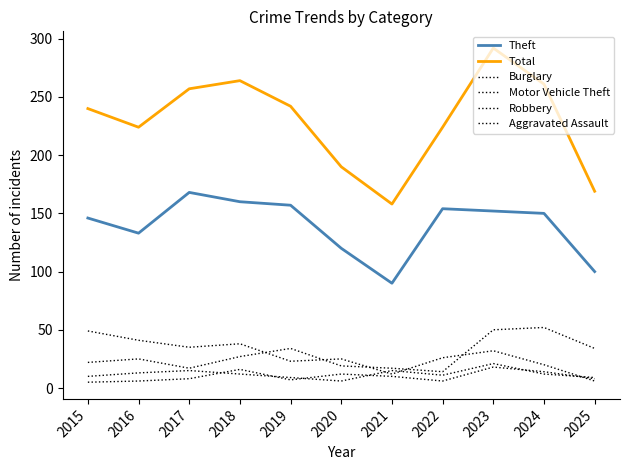

How many interior local peaks does the Motor Vehicle Theft series have?

3